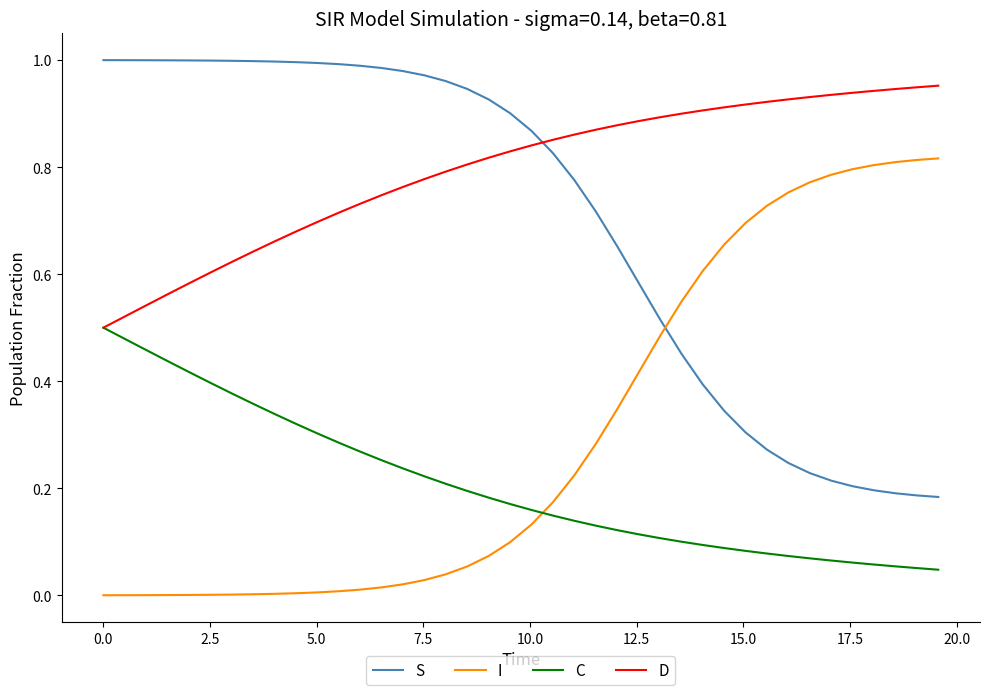

Is this an area chart (filled region under the line)?

No